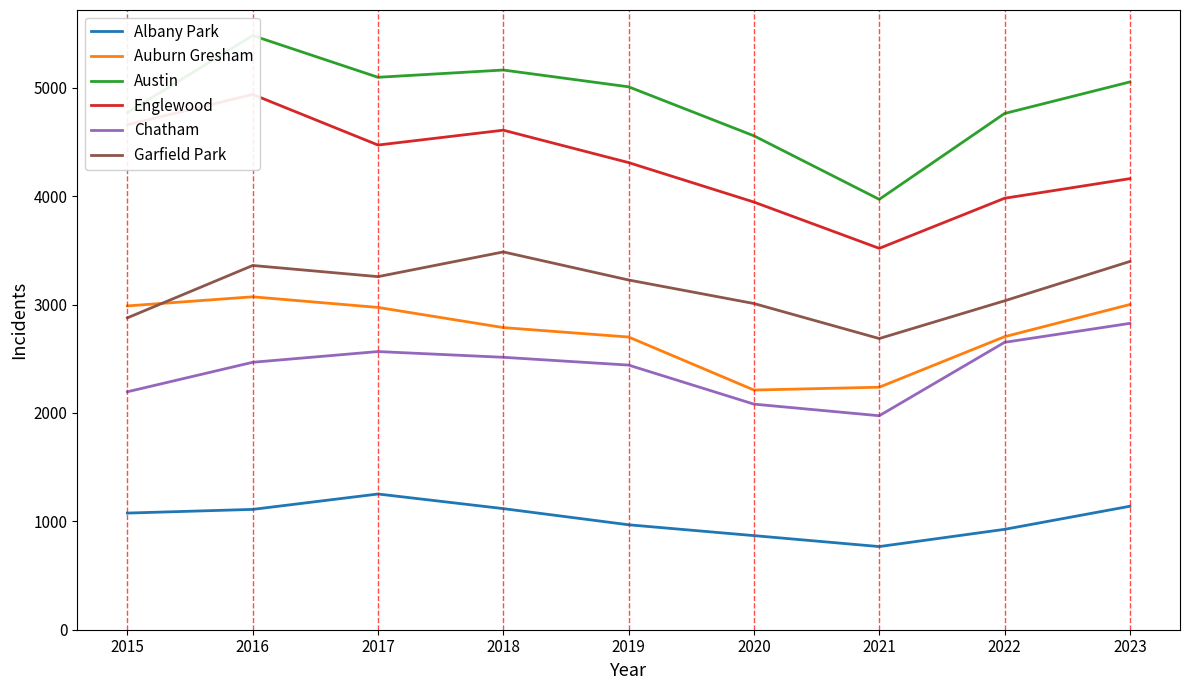

Which category has the highest value across all series?

2016